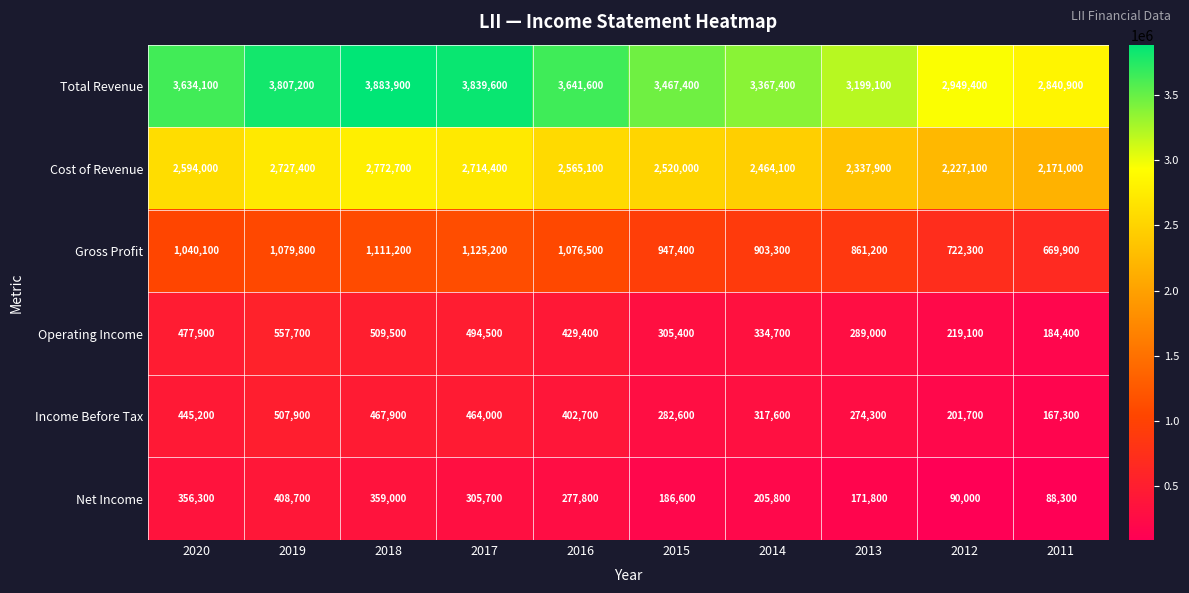

Rank the series at 2020 from lowest to highest value.

Net Income, Income Before Tax, Operating Income, Gross Profit, Cost of Revenue, Total Revenue